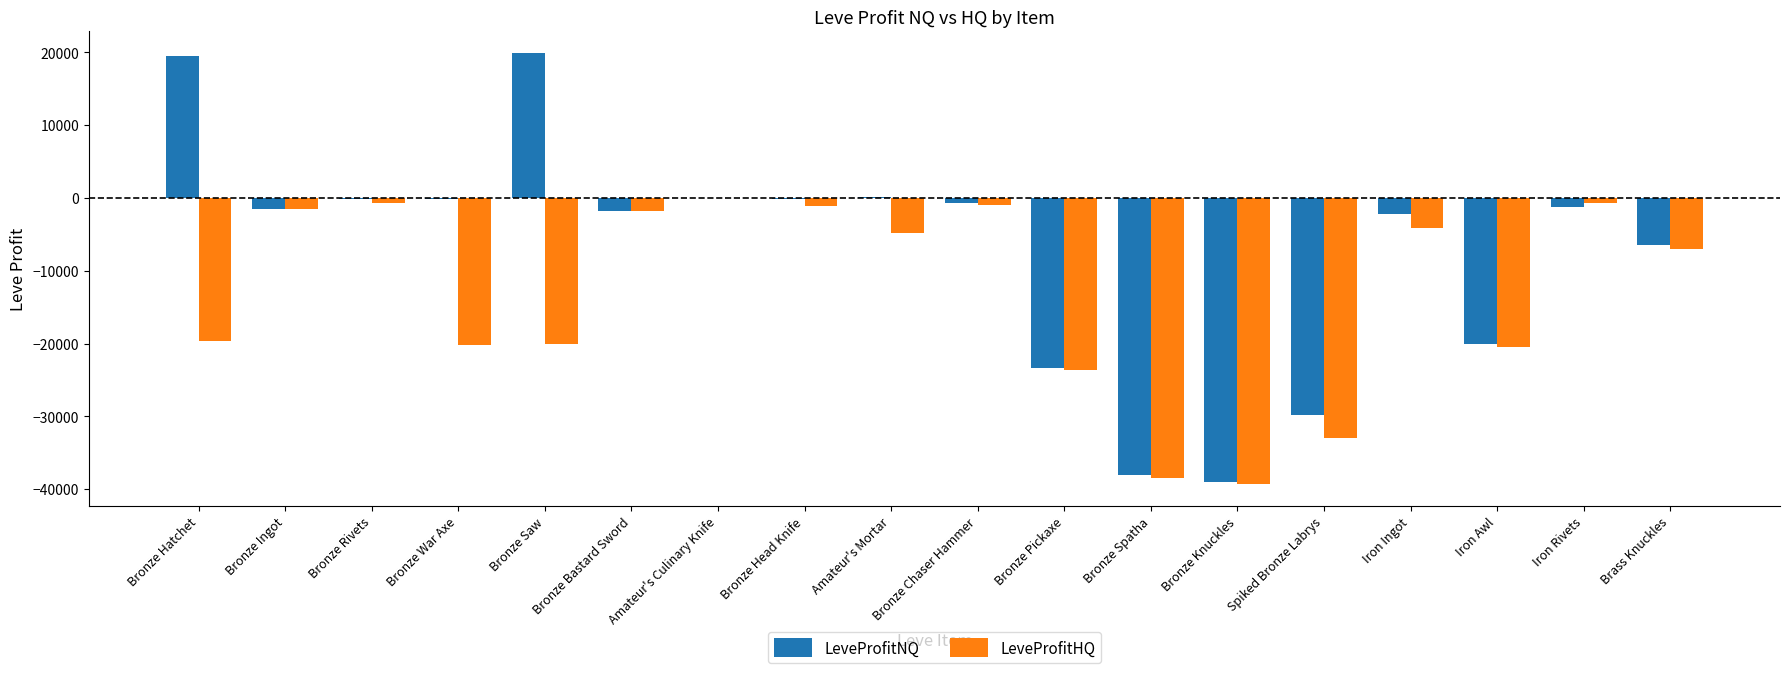

How many data points does each series have?

18